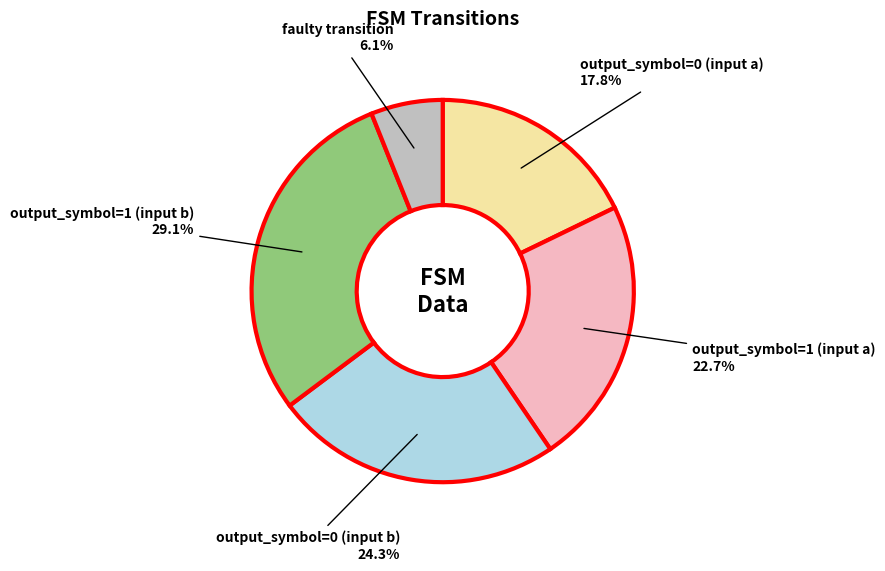

Does any single category account for the majority?

No